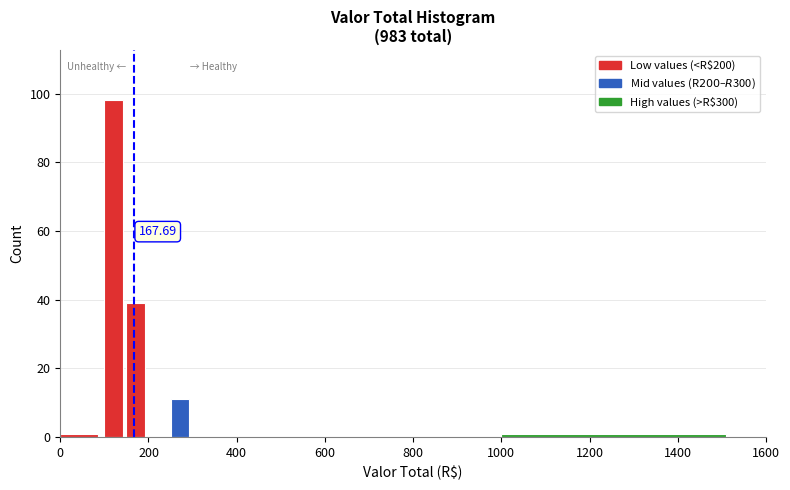

Read against the x-axis, roughly where is the centre of the tallest bar?

120